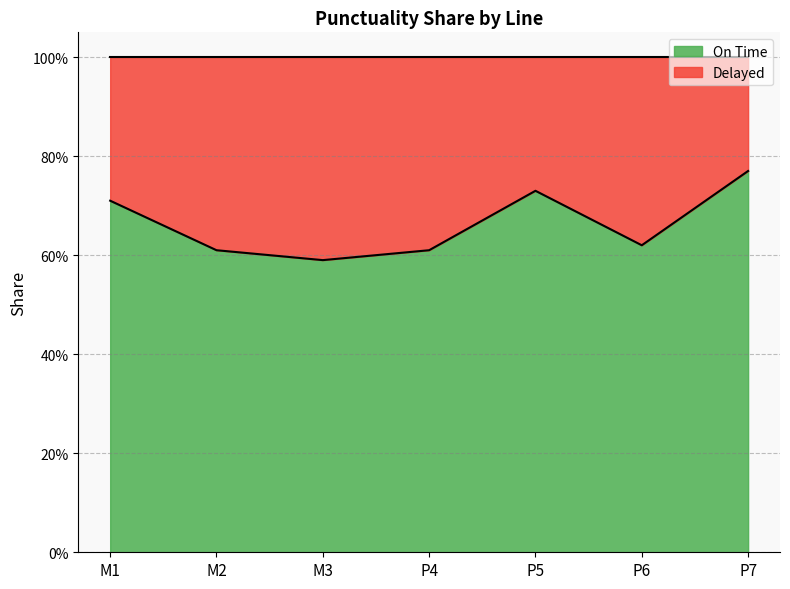

How many values are between 0 and 1?

7